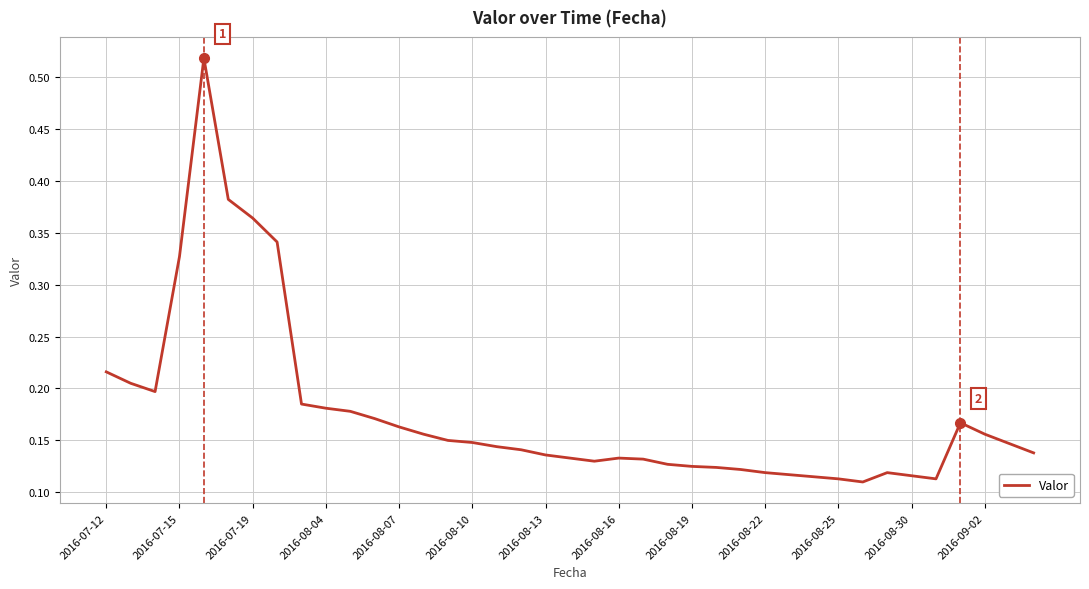

True or false: there are more than 1 points higher than both neighbors.

True